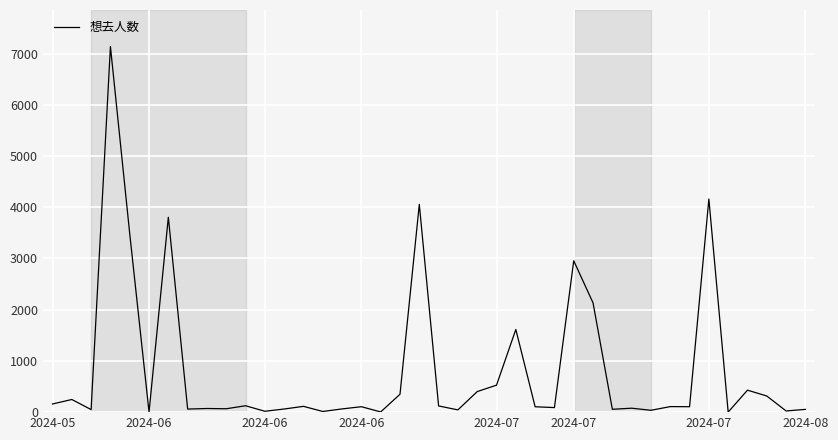

What is the maximum value shown in the chart?

7137